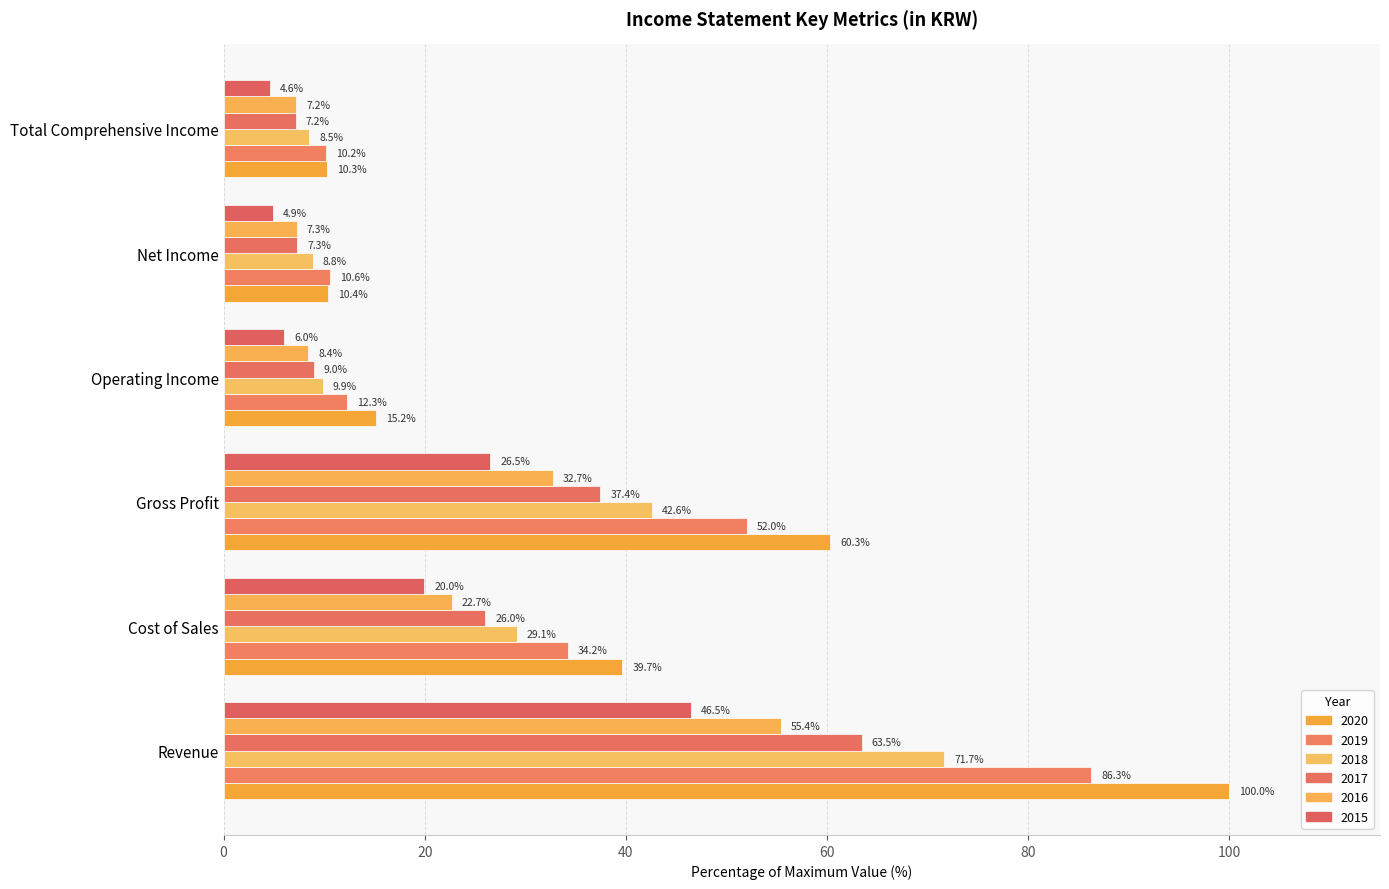

The value of 2020 at Revenue is 100.0. True or false?

True